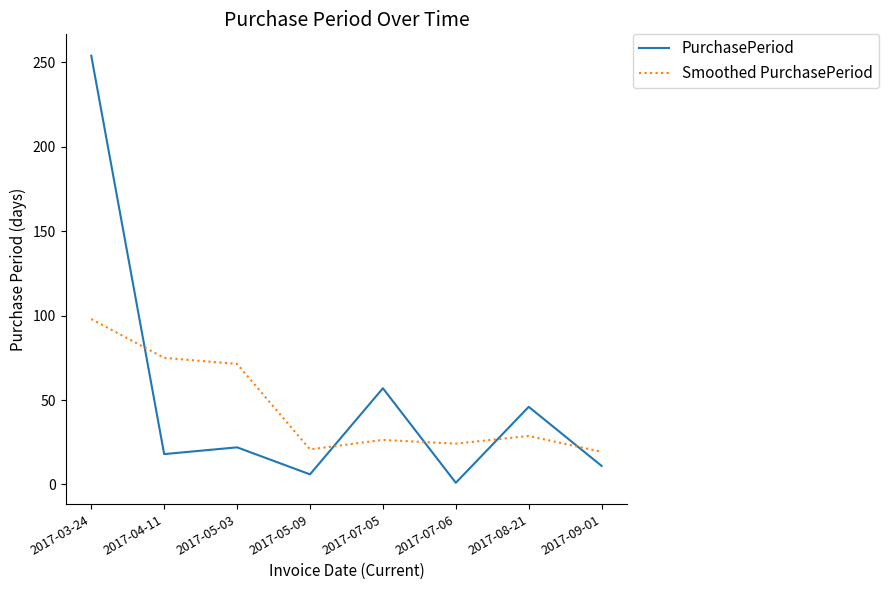

Rank the series at 2017-03-24 from highest to lowest value.

PurchasePeriod, Smoothed PurchasePeriod